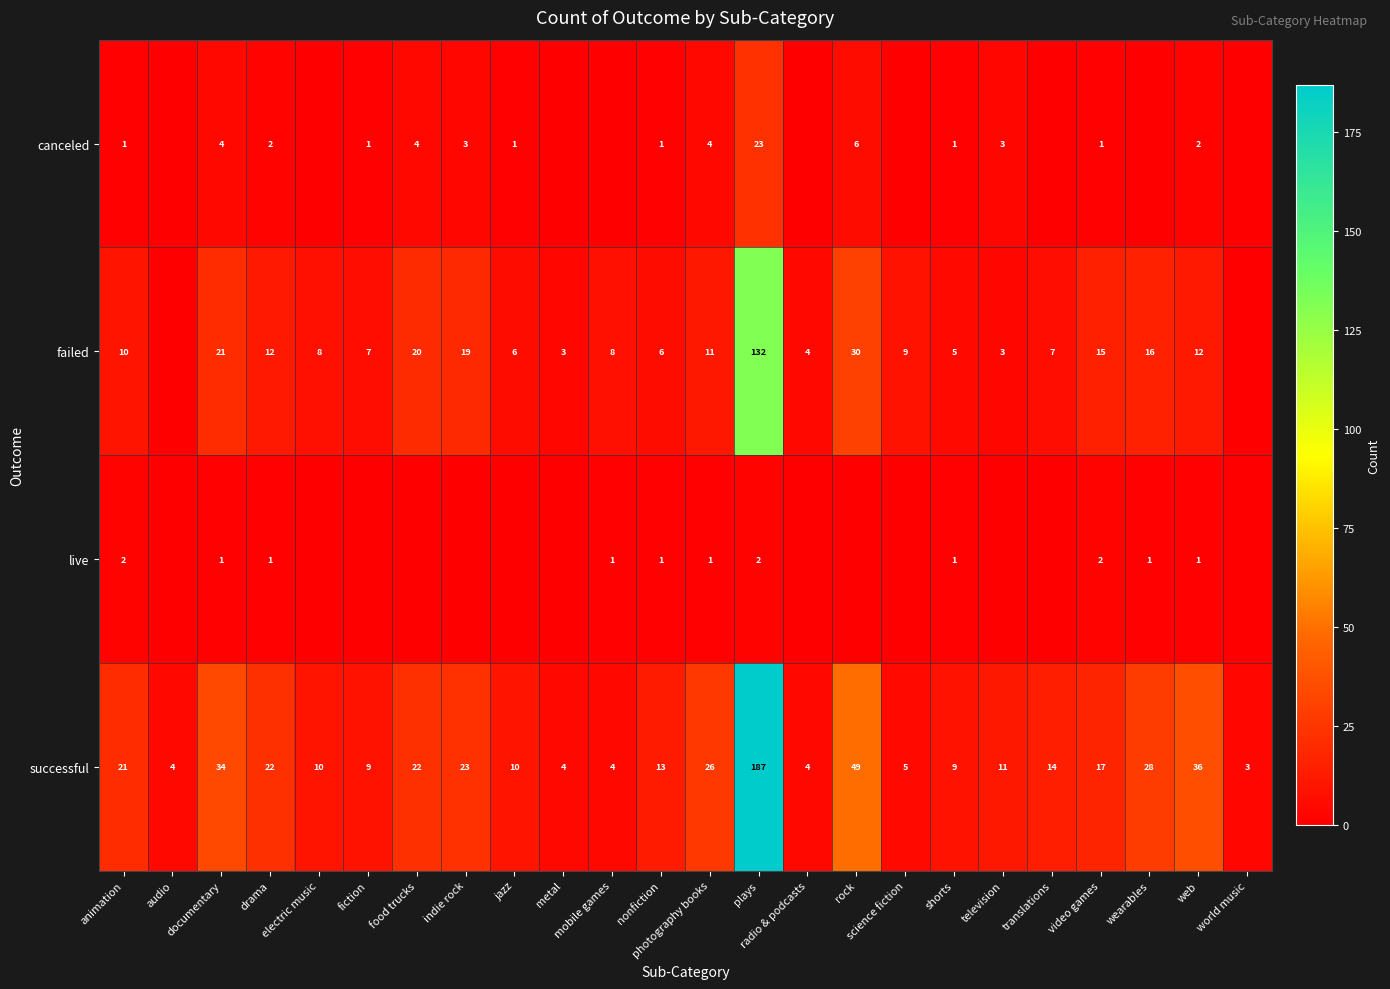

What is the lowest value of the successful series?

3